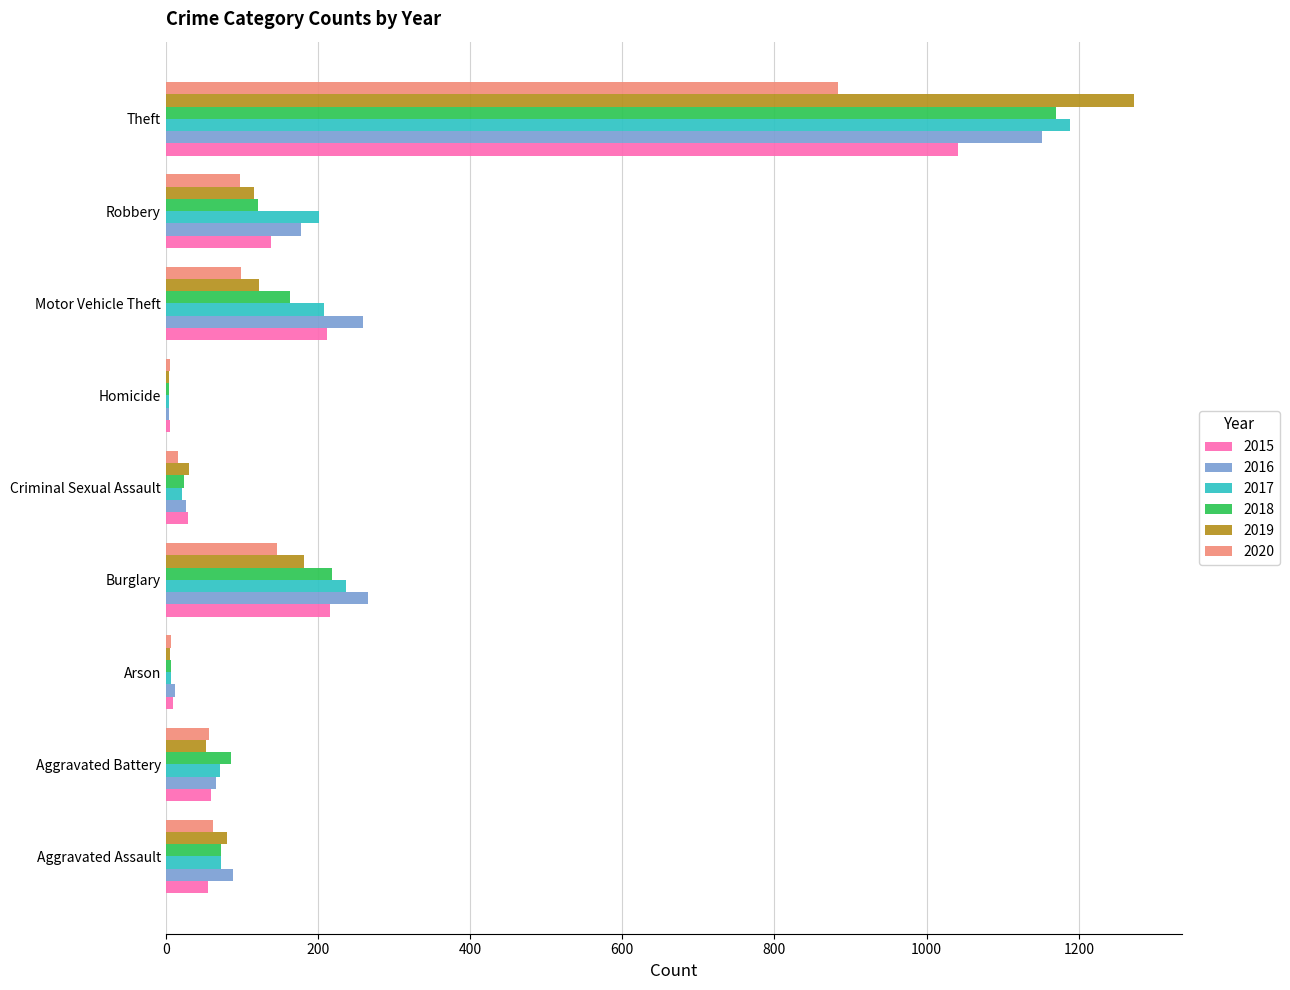

Is it true that 2018 equals 1170 at Theft?

True